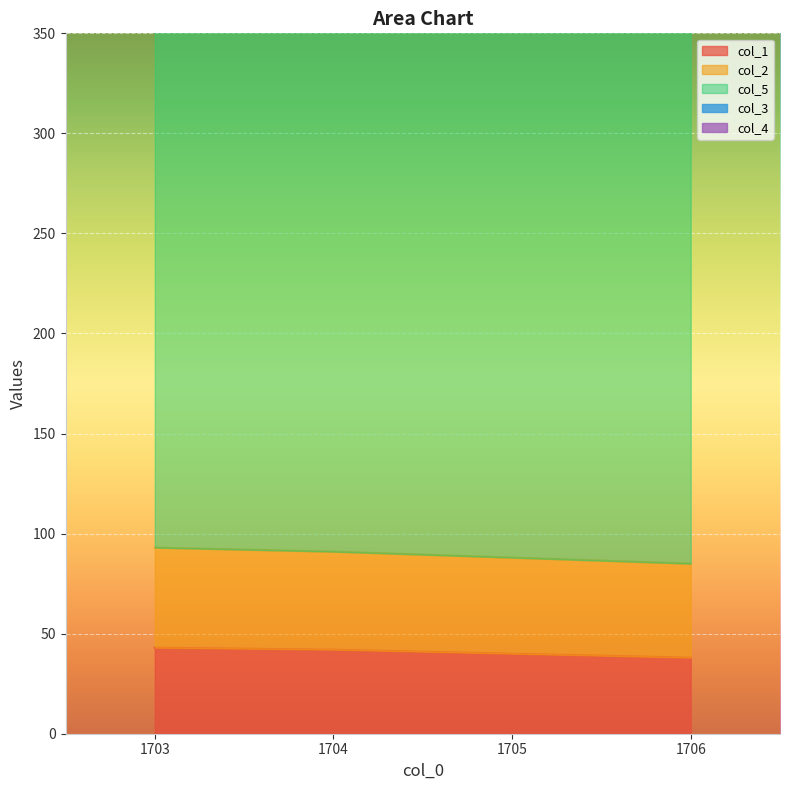

What is the minimum value for col_4?

1